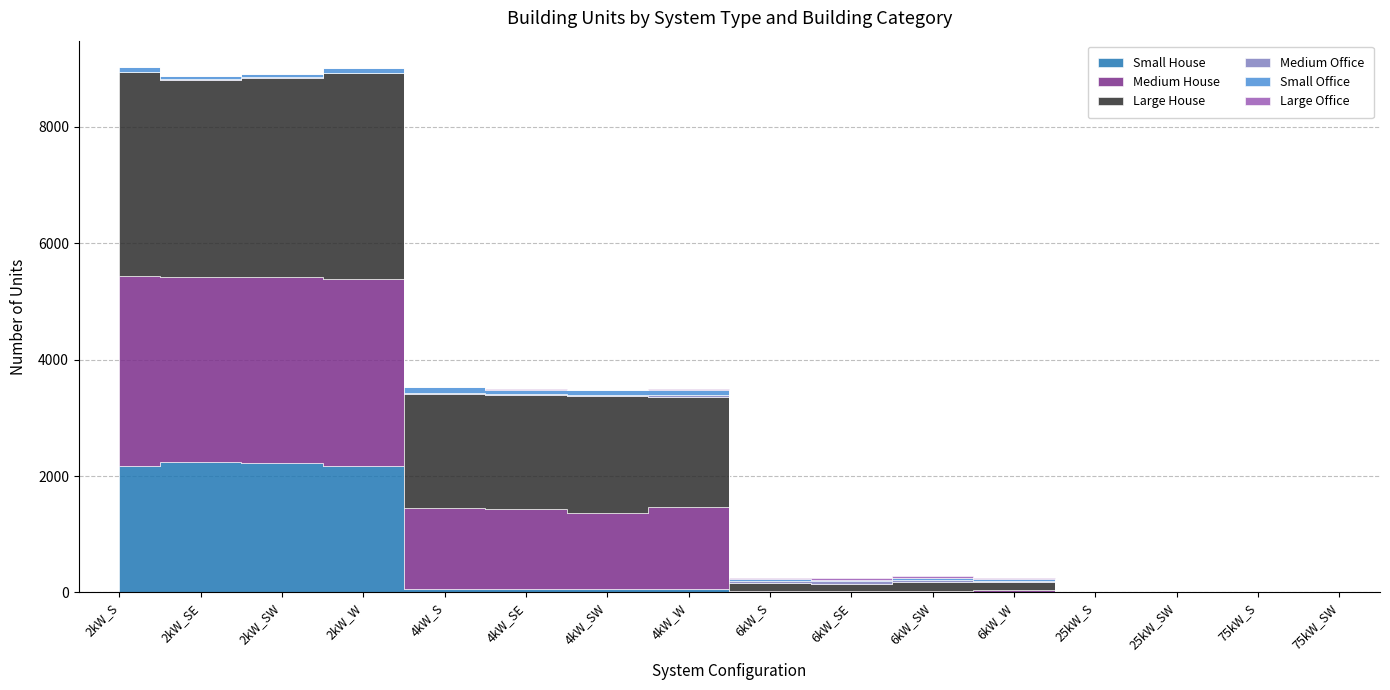

What are all the series names shown in the legend?

Small House, Medium House, Large House, Medium Office, Small Office, Large Office